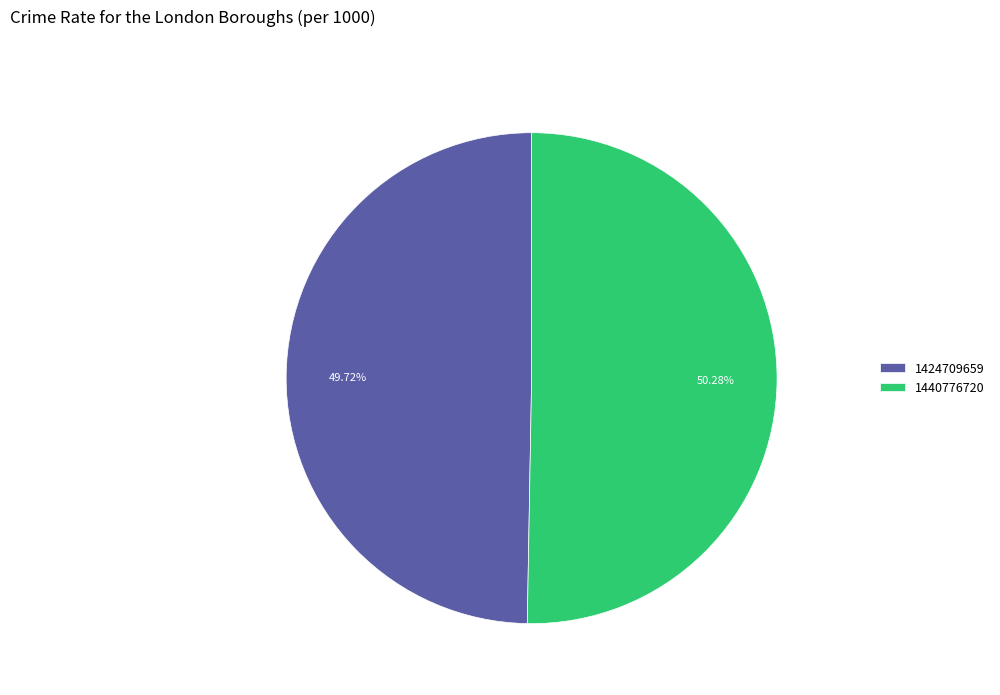

Which category accounts for the majority?

1440776720